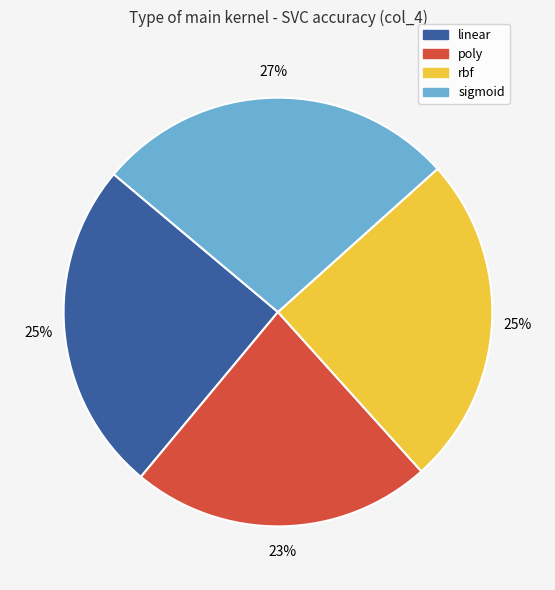

To the nearest percent, what portion does rbf represent?

25%